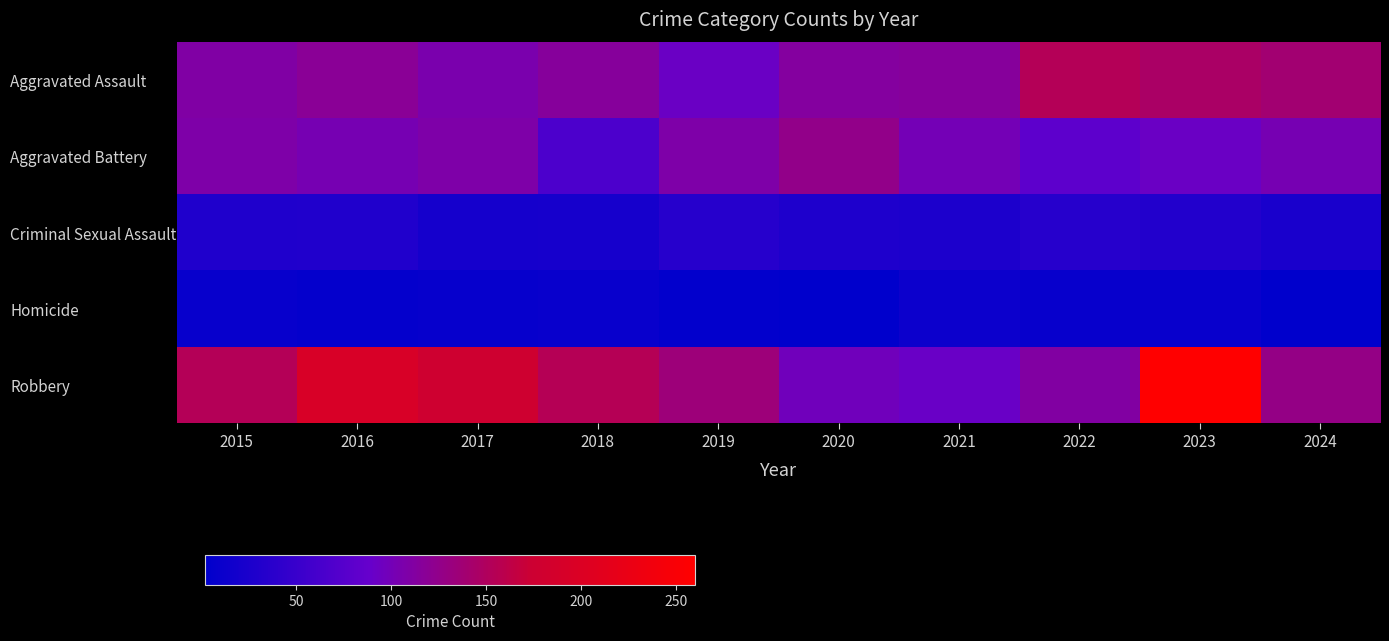

What is the smallest value displayed?

2